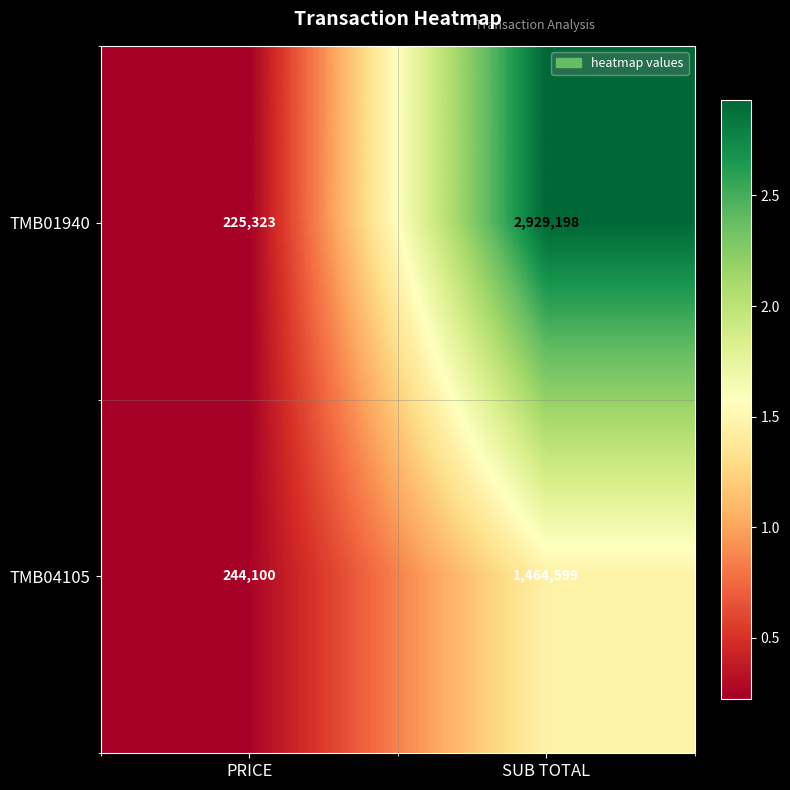

At which label is TMB04105 closest to 854349?

PRICE